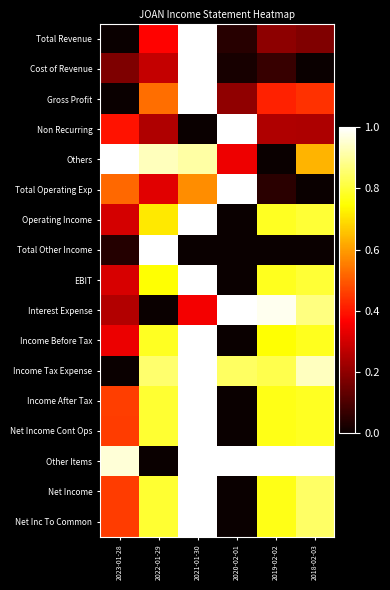

What is the spread (max minus min) of values at 2018-02-03?

1.0